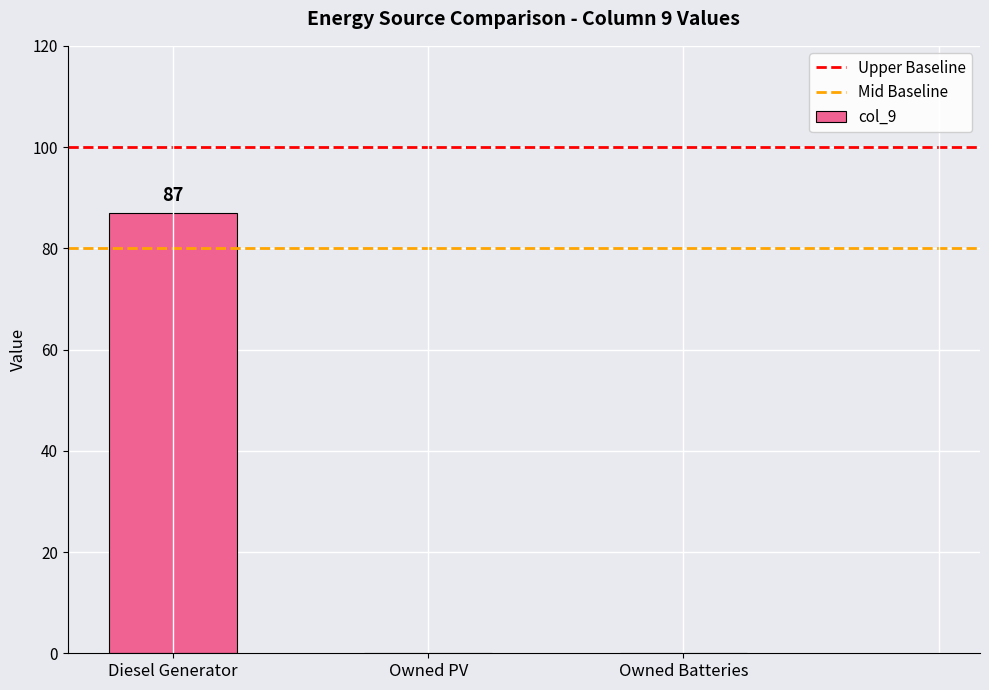

Count the number of categories in the chart.

3